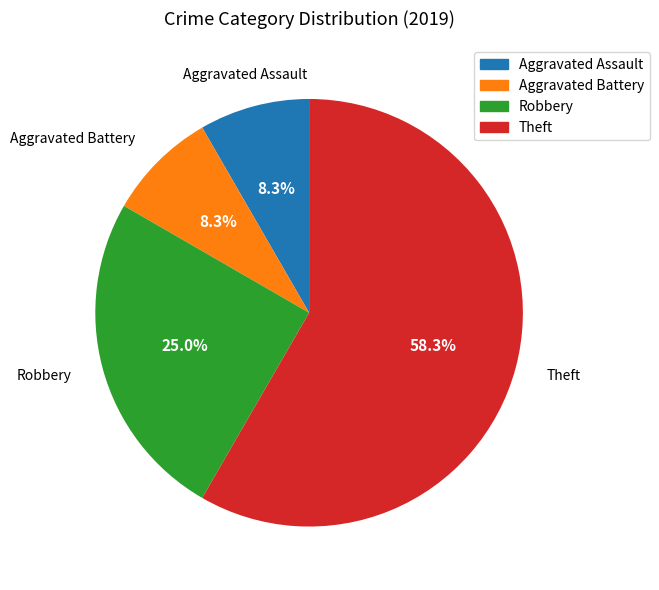

What percentage is NOT represented by Robbery?

75.0%